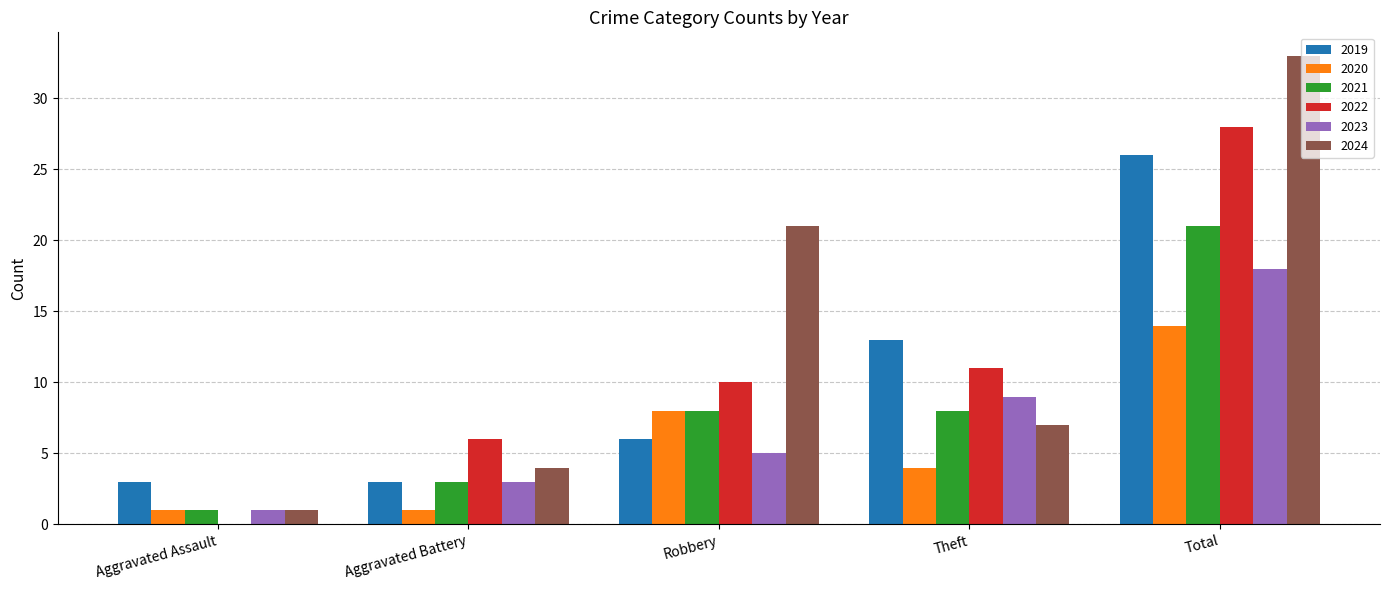

What is the average value of the 2024 series?

13